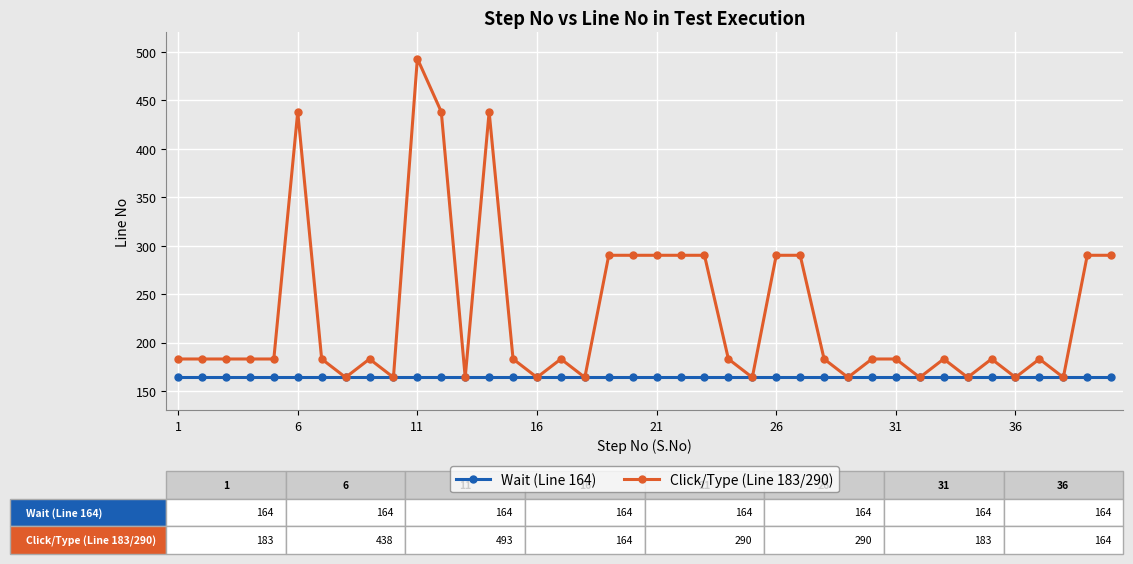

Reading left to right, extract all data points from this chart.

Wait (Line 164): 164	164	164	164	164	164	164	164	164	164	164	164	164	164	164	164	164	164	164	164	164	164	164	164	164	164	164	164	164	164	164	164	164	164	164	164	164	164	164	164
Click/Type (Line 183/290): 183	183	183	183	183	438	183	164	183	164	493	438	164	438	183	164	183	164	290	290	290	290	290	183	164	290	290	183	164	183	183	164	183	164	183	164	183	164	290	290